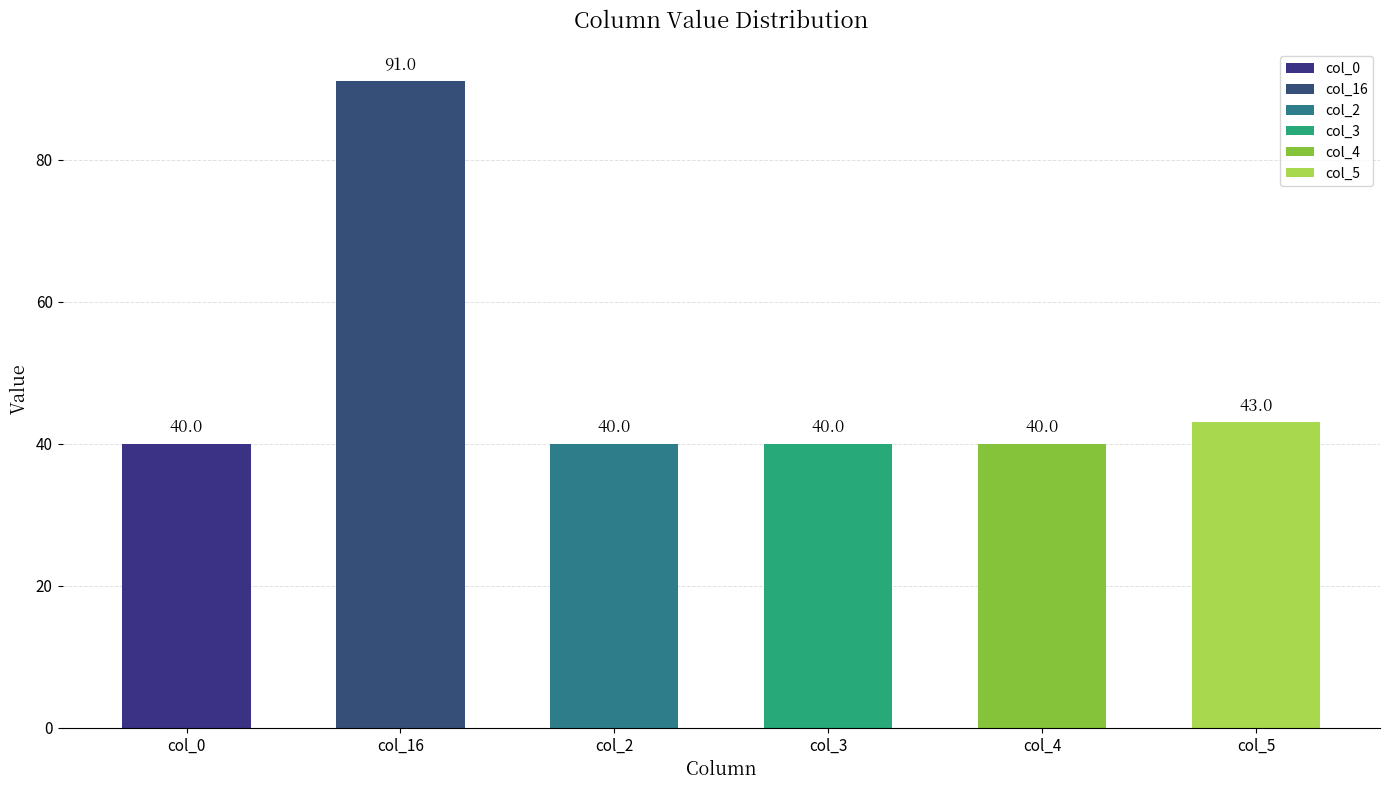

What is the approximate value at col_16, to the nearest 5?

90